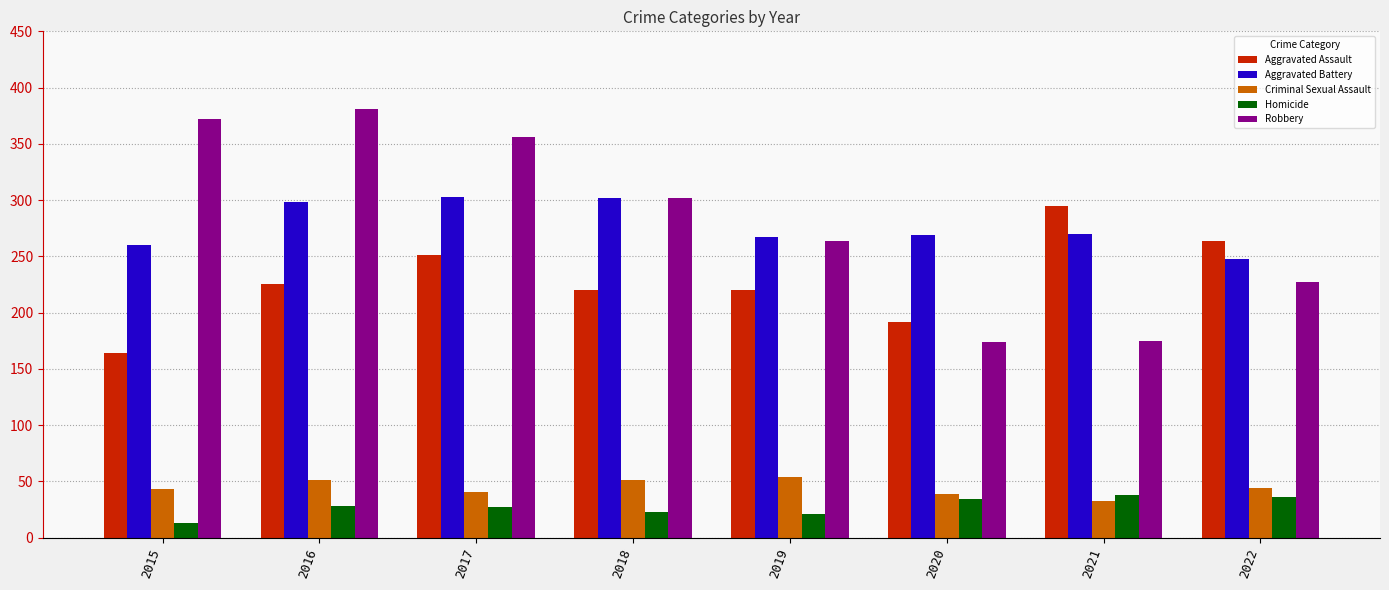

Between 2016 and 2018, which series saw the biggest shift?

Robbery